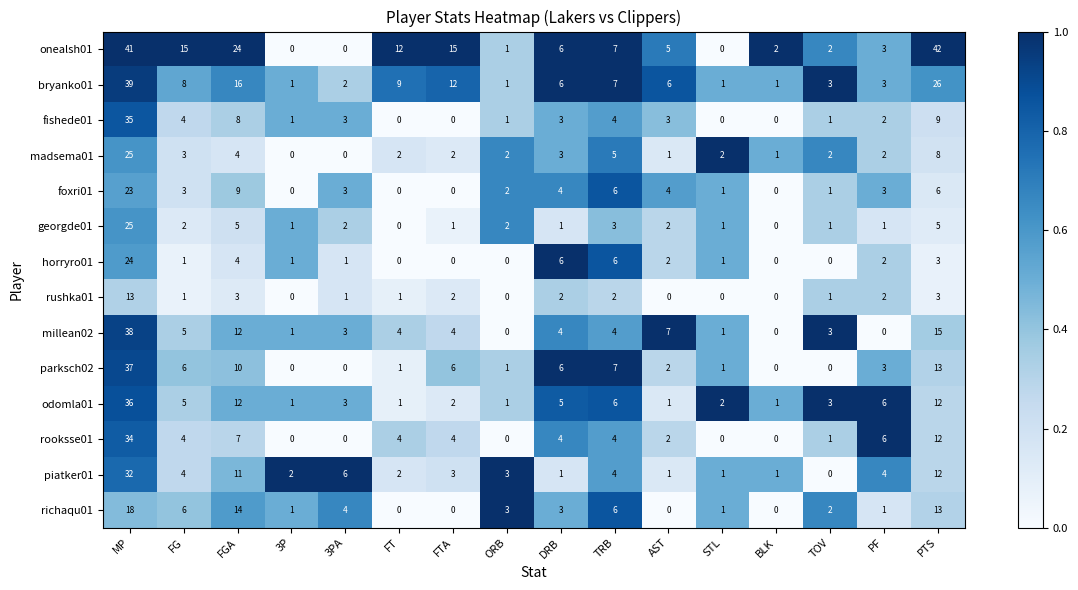

What is the difference between the second highest and minimum values in the richaqu01 series?

14